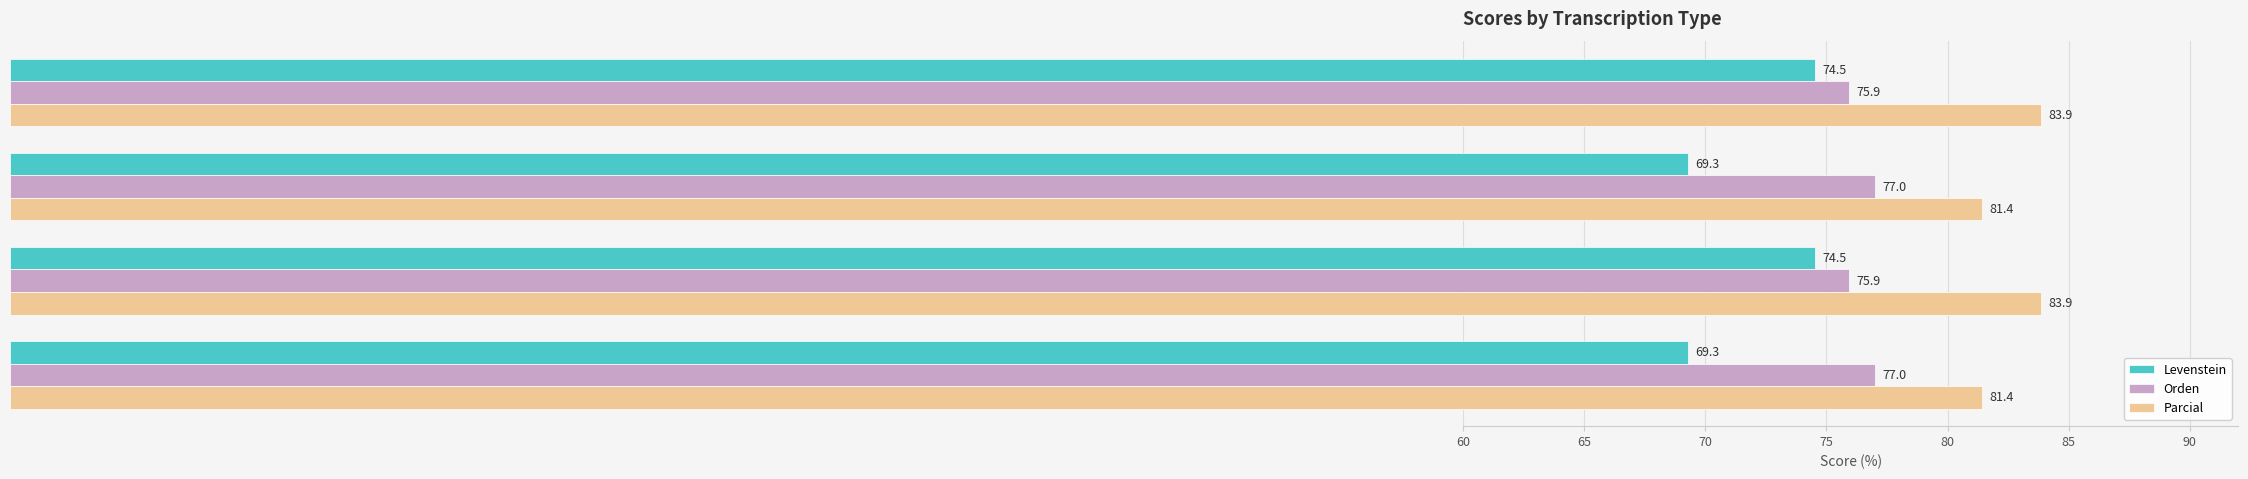

What is the difference between the maximum and minimum values in the Parcial series?

2.4